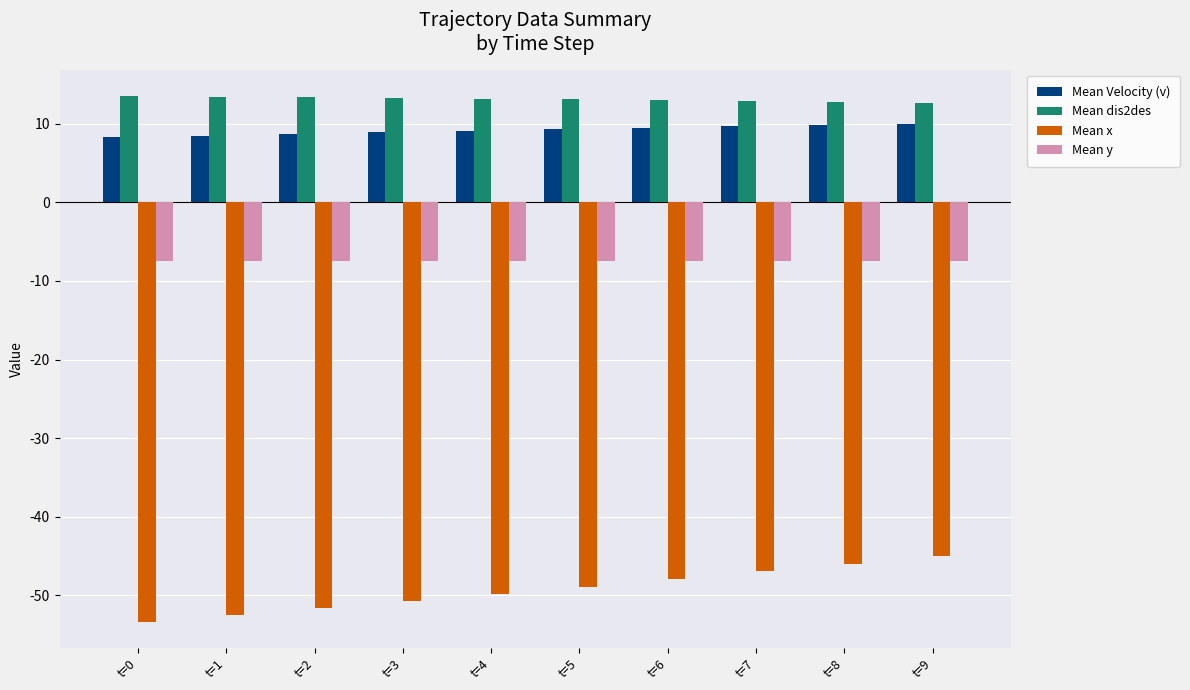

What is the minimum value for Mean y?

-7.5